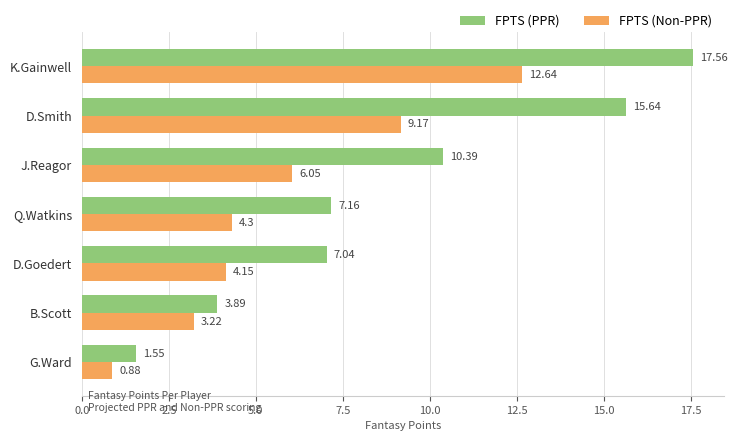

What are all the series names shown in the legend?

FPTS (PPR), FPTS (Non-PPR)